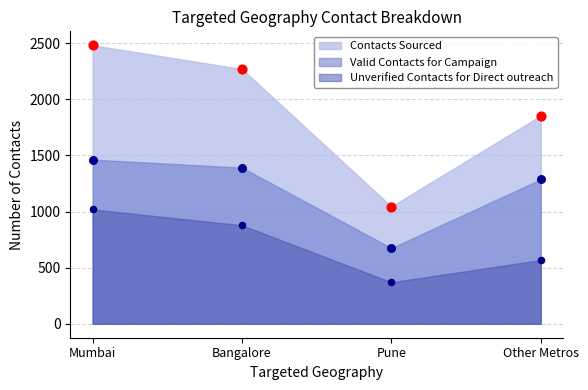

What is the total value across all series at Other Metros?

3710